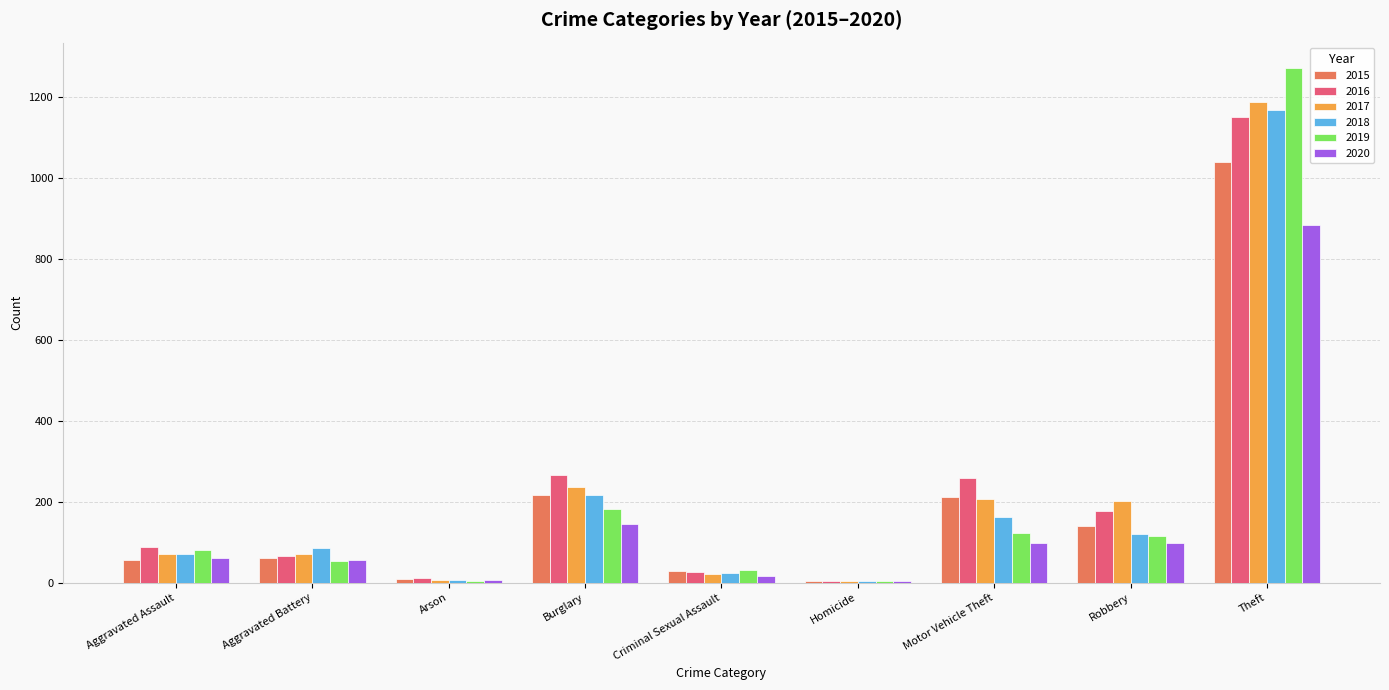

How many groups of bars are there?

9